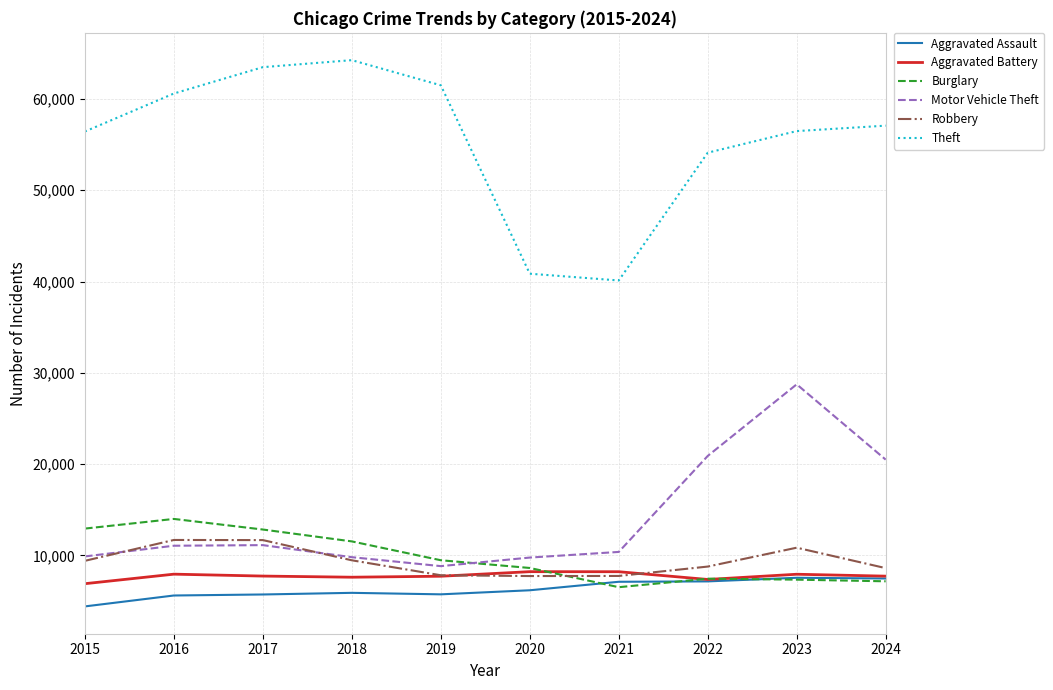

Is it true that Robbery equals 10845 at 2023?

True